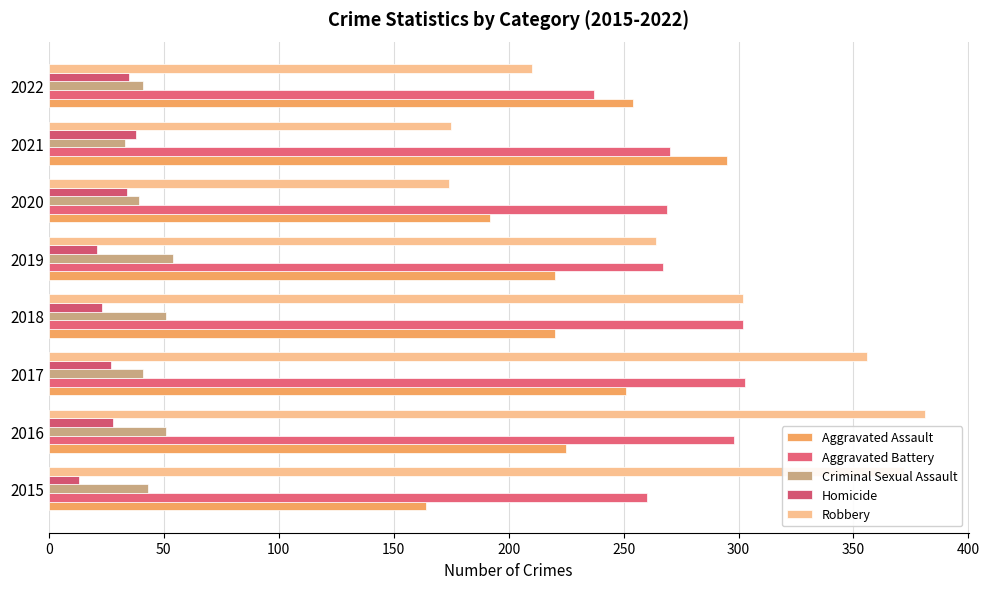

Reading left to right, transcribe all the data shown in this chart.

Aggravated Assault: 164	225	251	220	220	192	295	254
Aggravated Battery: 260	298	303	302	267	269	270	237
Criminal Sexual Assault: 43	51	41	51	54	39	33	41
Homicide: 13	28	27	23	21	34	38	35
Robbery: 372	381	356	302	264	174	175	210